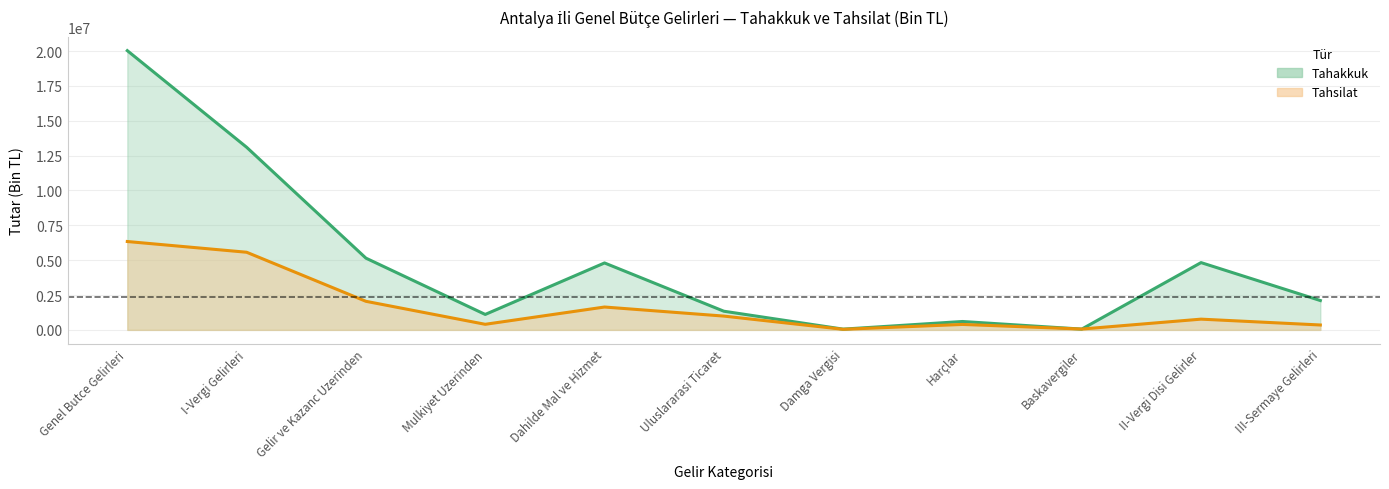

How many lines are shown in the chart?

2